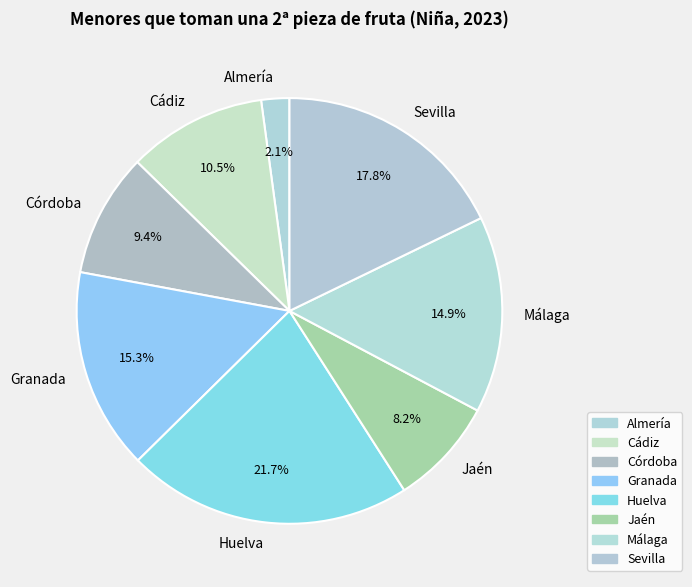

Does Huelva represent more than half of the total?

No